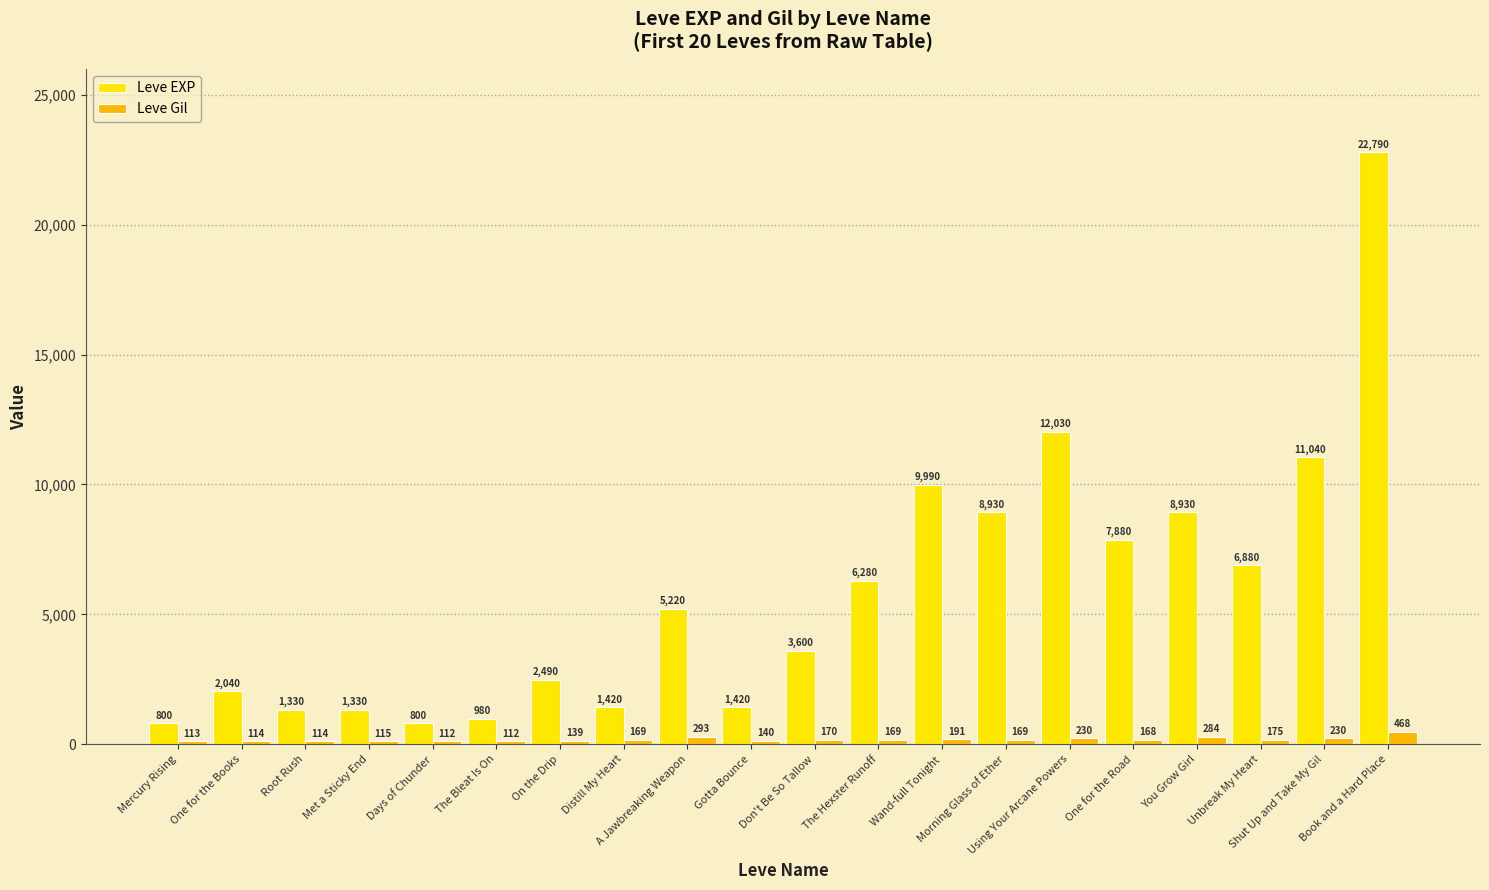

At how many categories does at least one series exceed 14197?

1